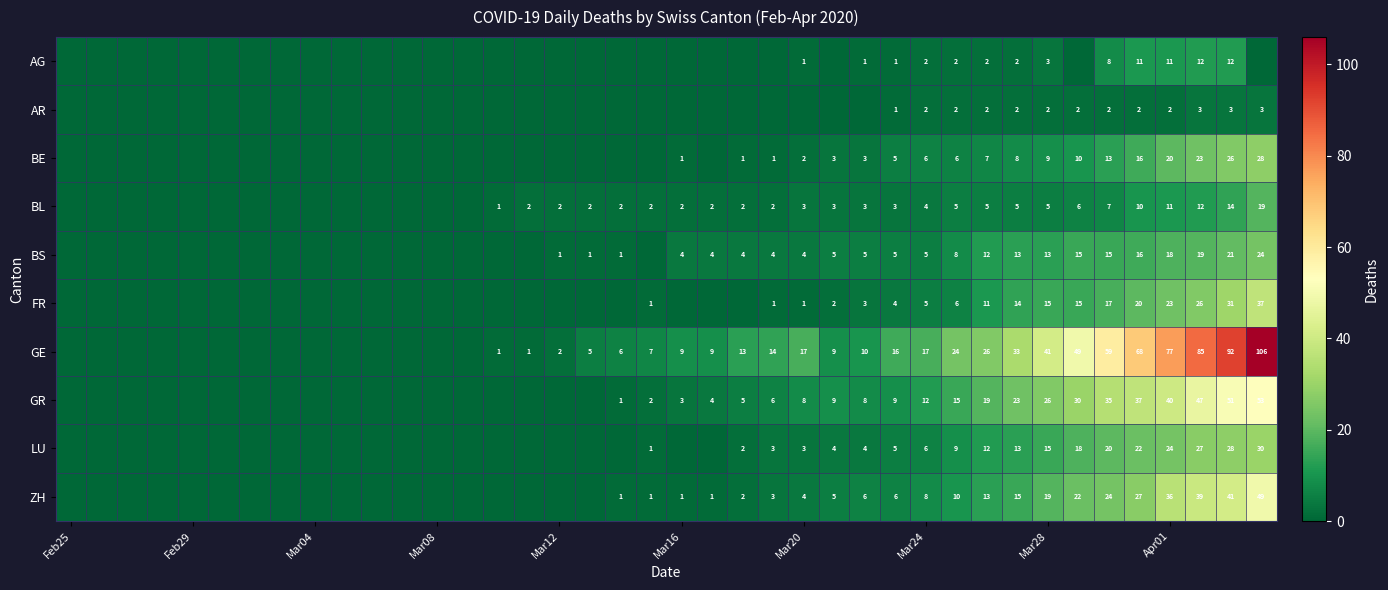

At which category does the chart reach its peak across all series?

39